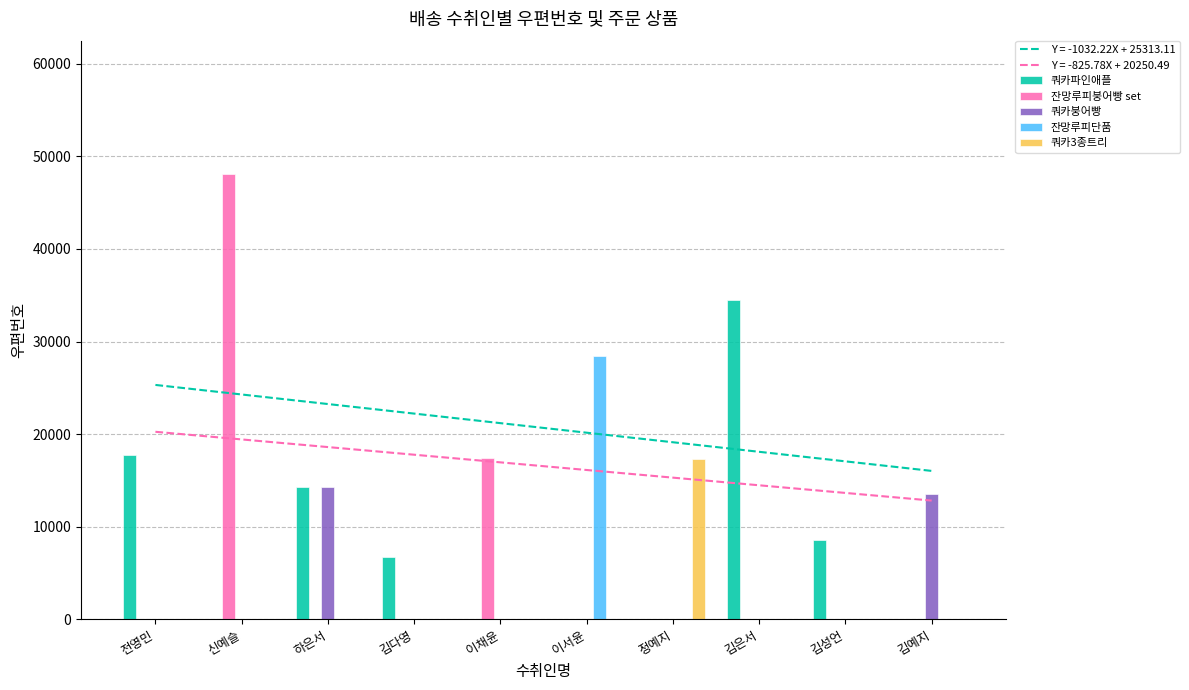

Between 이서윤 and 김성언, which is larger?

김성언